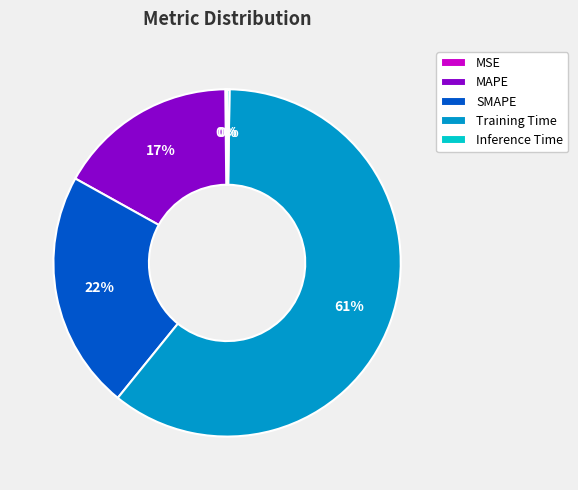

Which slice is the largest?

Training Time